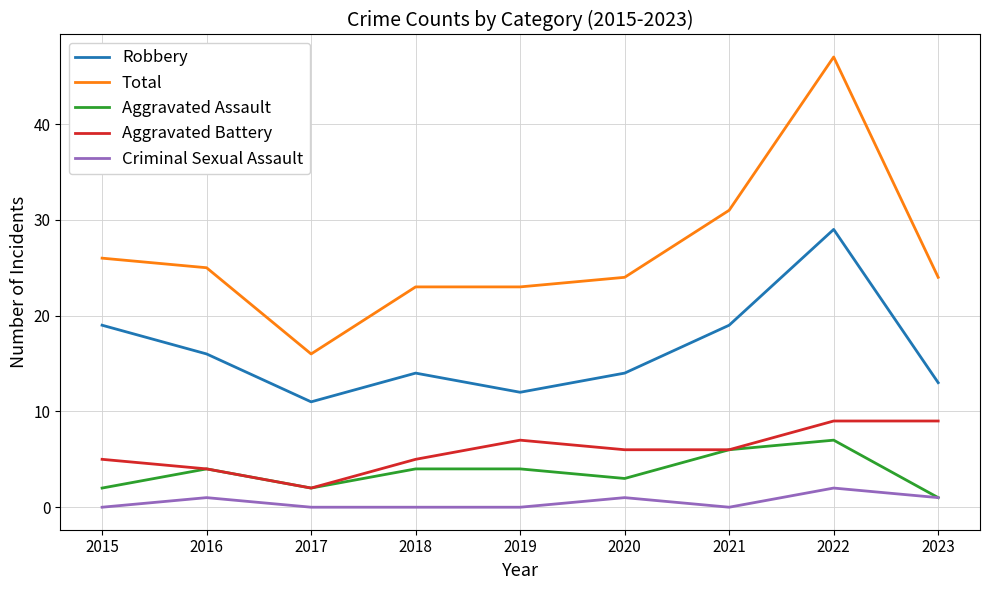

True or false: Criminal Sexual Assault has a value of 0 at 2021.

True